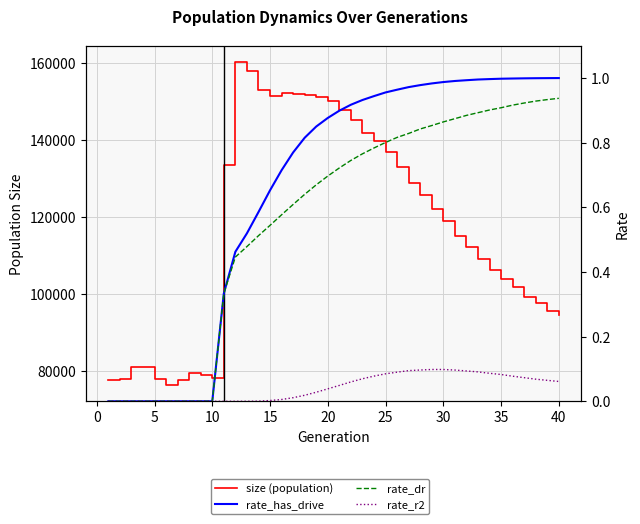

Which series has the largest total across all categories?

size (population)